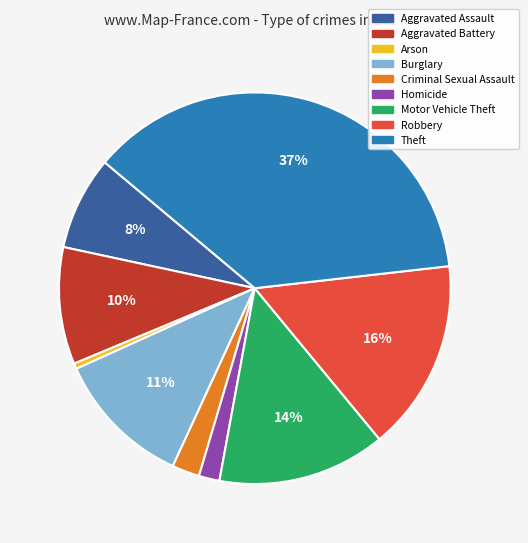

Count the number of slices in the pie.

9